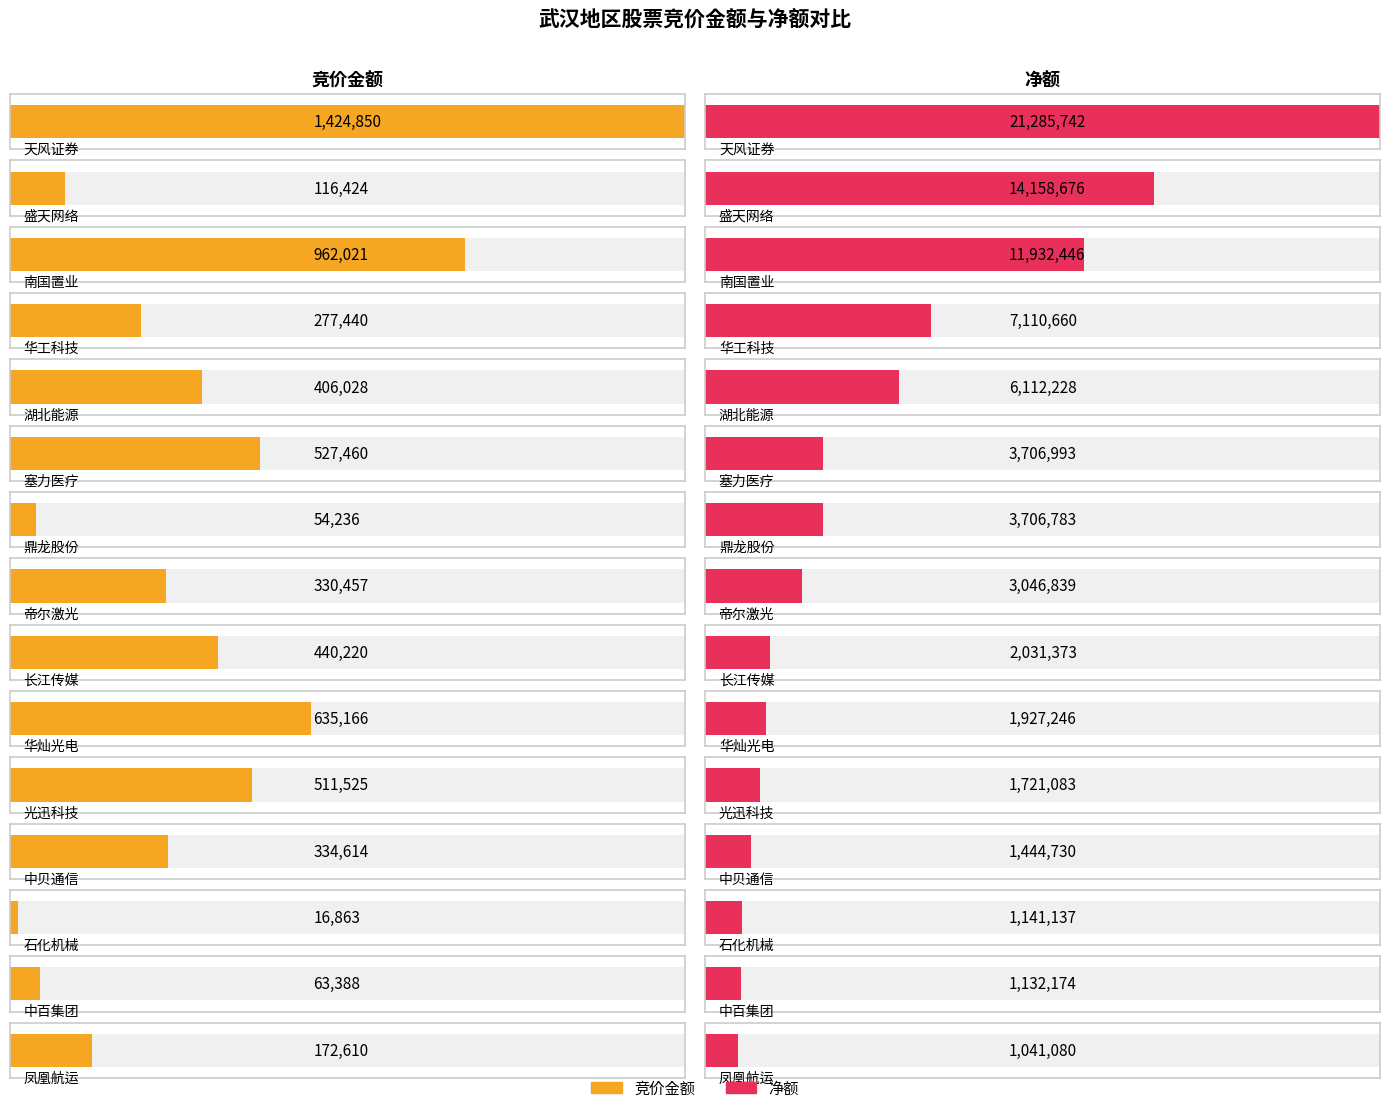

Reading left to right, extract all data points from this chart.

竞价金额: 天风证券=1424850	盛天网络=116424	南国置业=962021	华工科技=277440	湖北能源=406028	塞力医疗=527460	鼎龙股份=54236	帝尔激光=330457	长江传媒=440220	华灿光电=635166	光迅科技=511525	中贝通信=334614	石化机械=16863	中百集团=63388	凤凰航运=172610
净额: 天风证券=21285742	盛天网络=14158676	南国置业=11932446	华工科技=7110660	湖北能源=6112228	塞力医疗=3706993	鼎龙股份=3706783	帝尔激光=3046839	长江传媒=2031373	华灿光电=1927246	光迅科技=1721083	中贝通信=1444730	石化机械=1141137	中百集团=1132174	凤凰航运=1041080